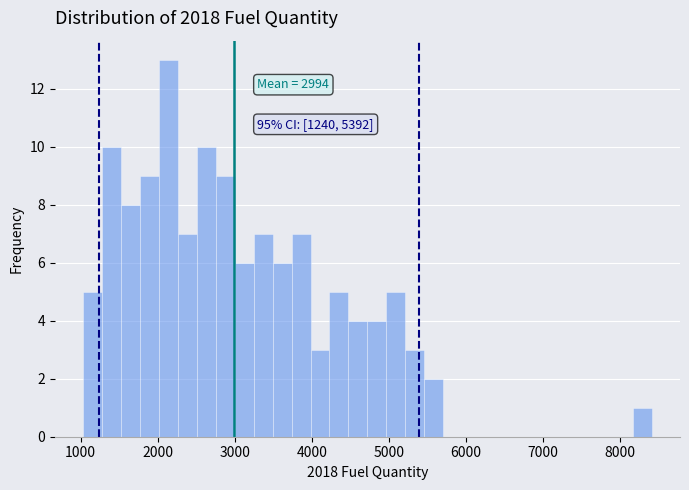

Read against the x-axis, roughly where is the centre of the tallest bar?

2100